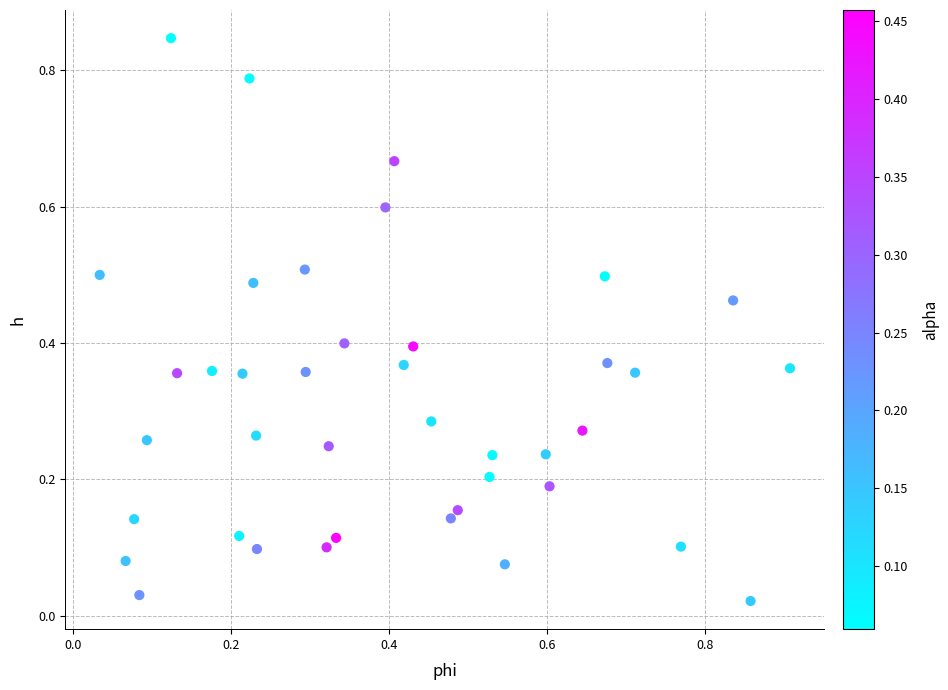

What is the range of X values (max minus min)?

0.9